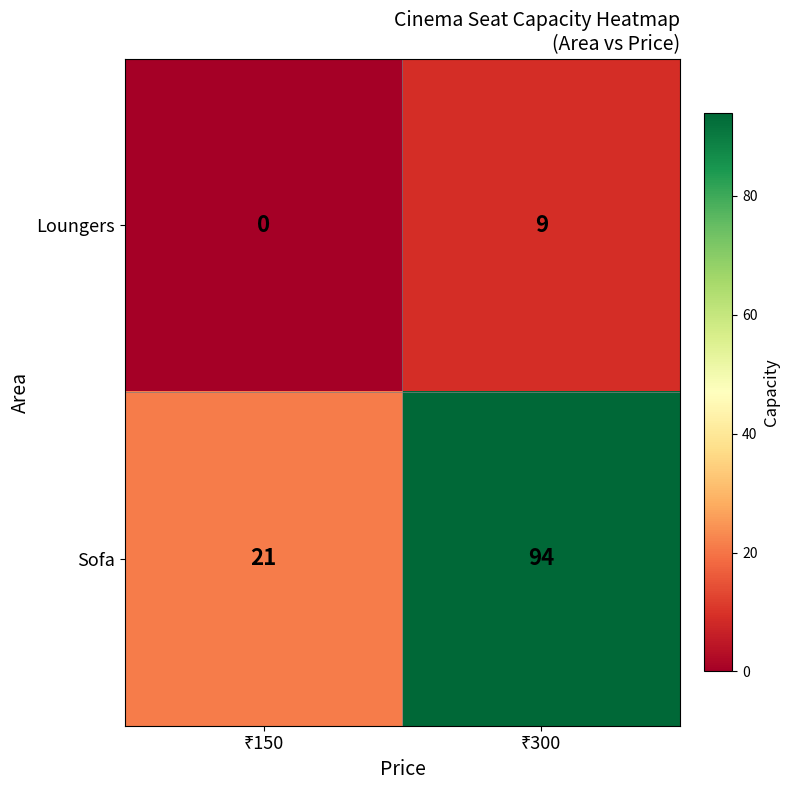

What is the average value of the Sofa series?

58